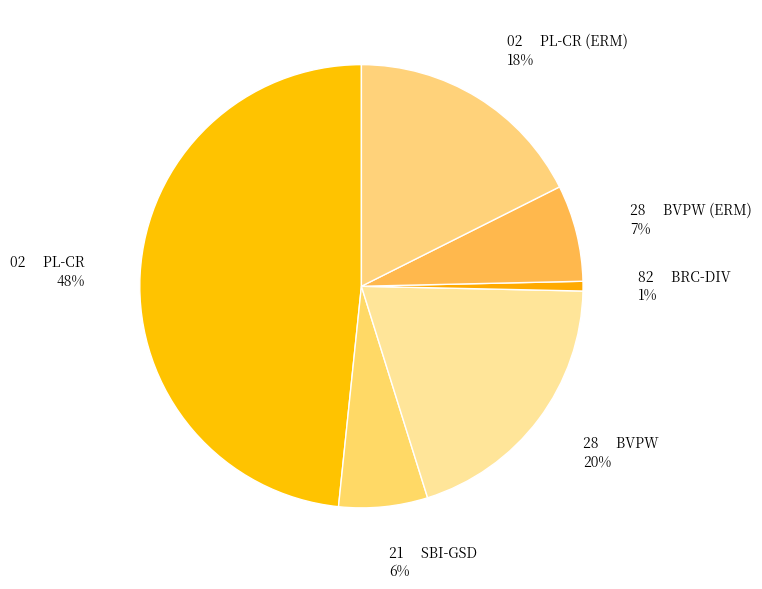

To the nearest percent, what is the average slice percentage?

17%